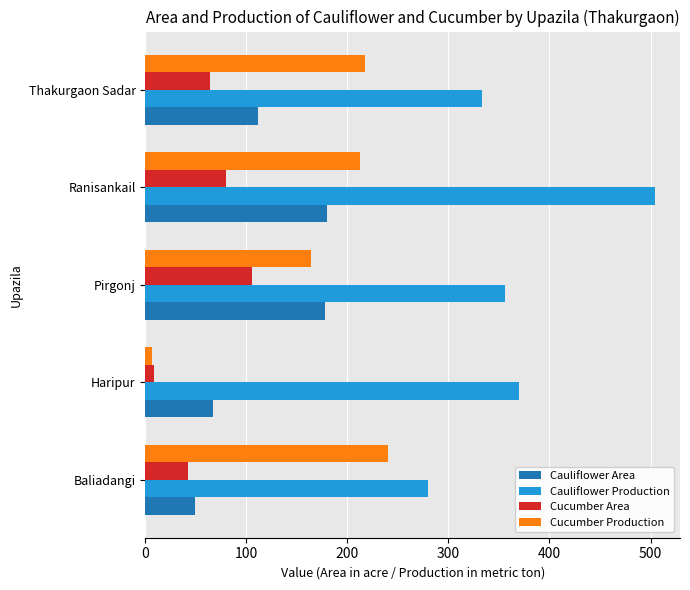

At how many categories does at least one series exceed 135?

5